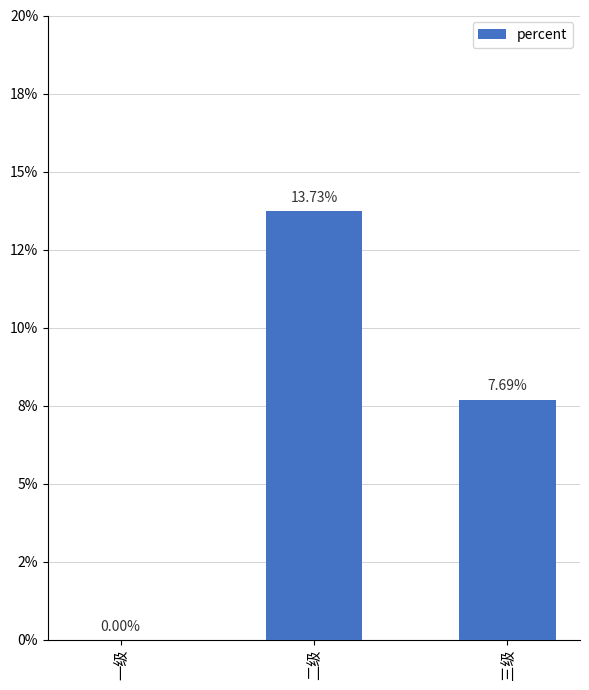

Reading left to right, transcribe all the data shown in this chart.

0.0	0.1	0.1